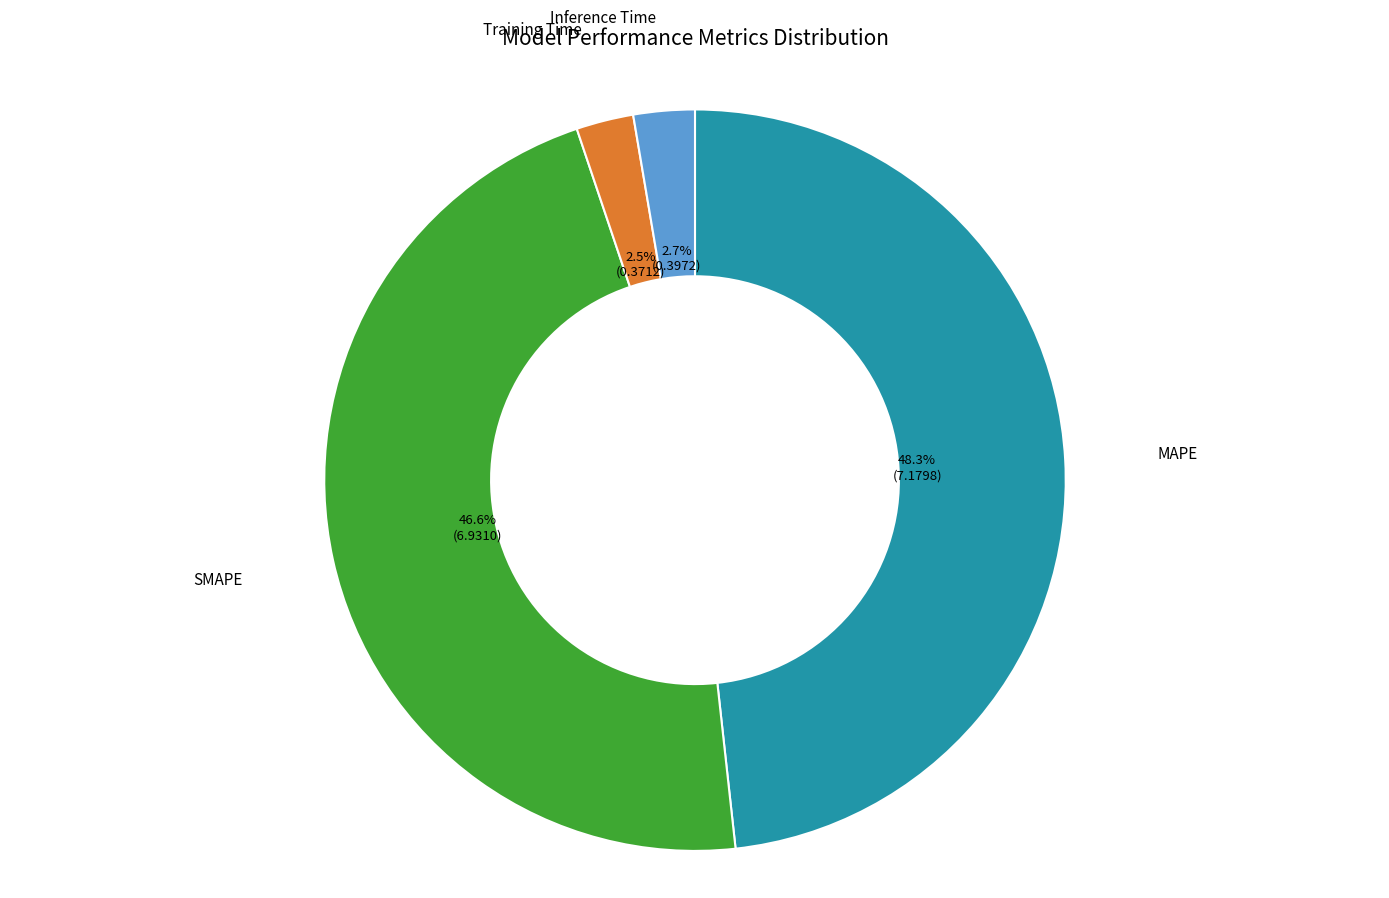

Does any single category account for the majority?

No